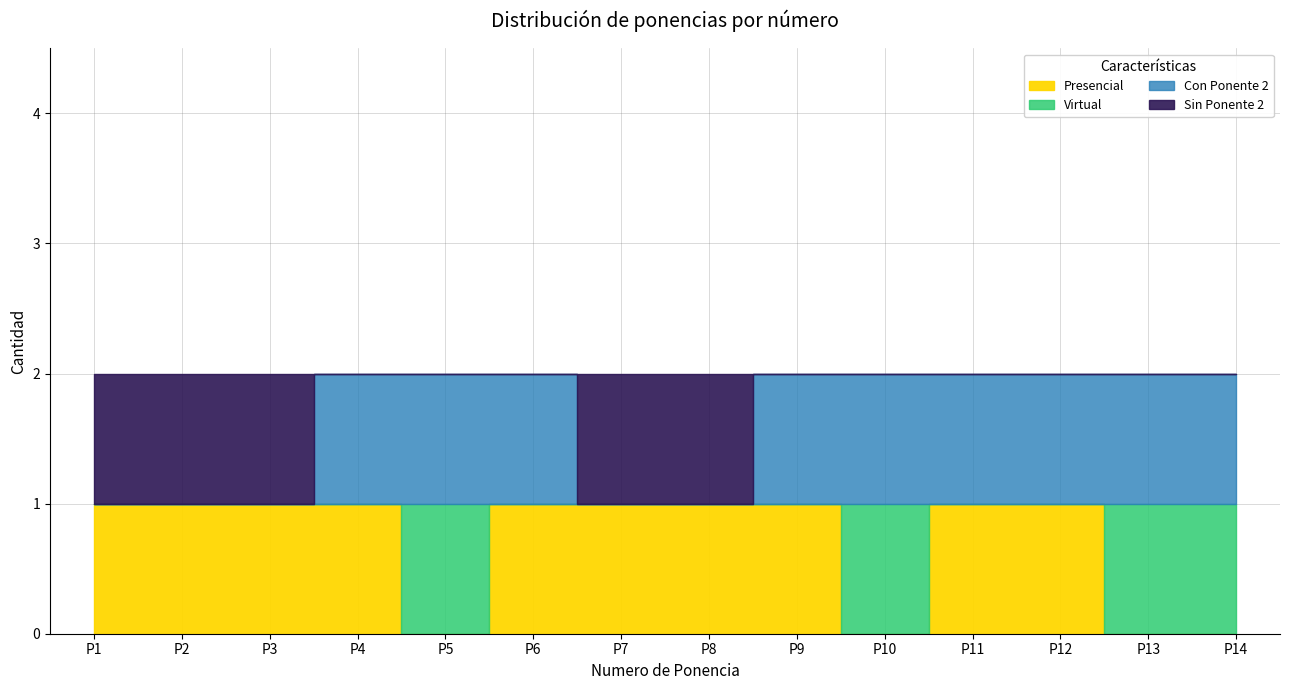

How many values in Con Ponente 2 are above zero?

9